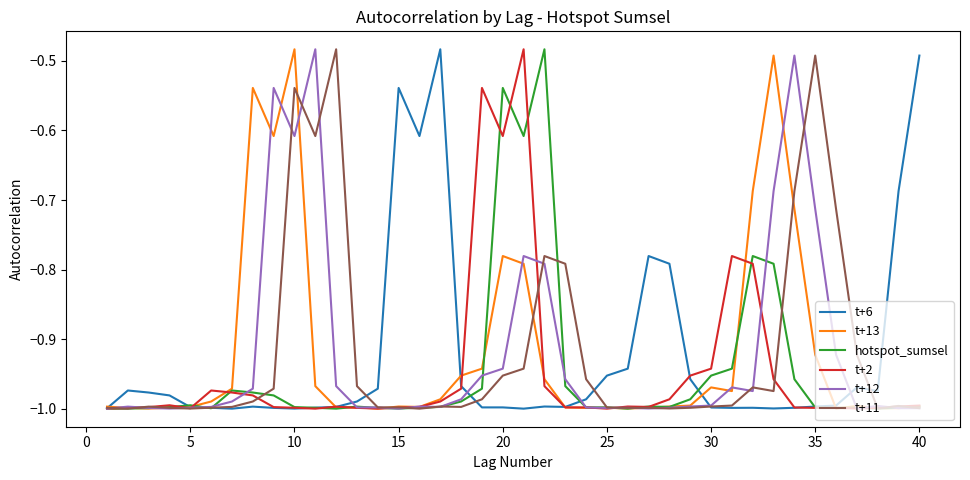

Is it true that t+2 equals -0.2 at 20?

False